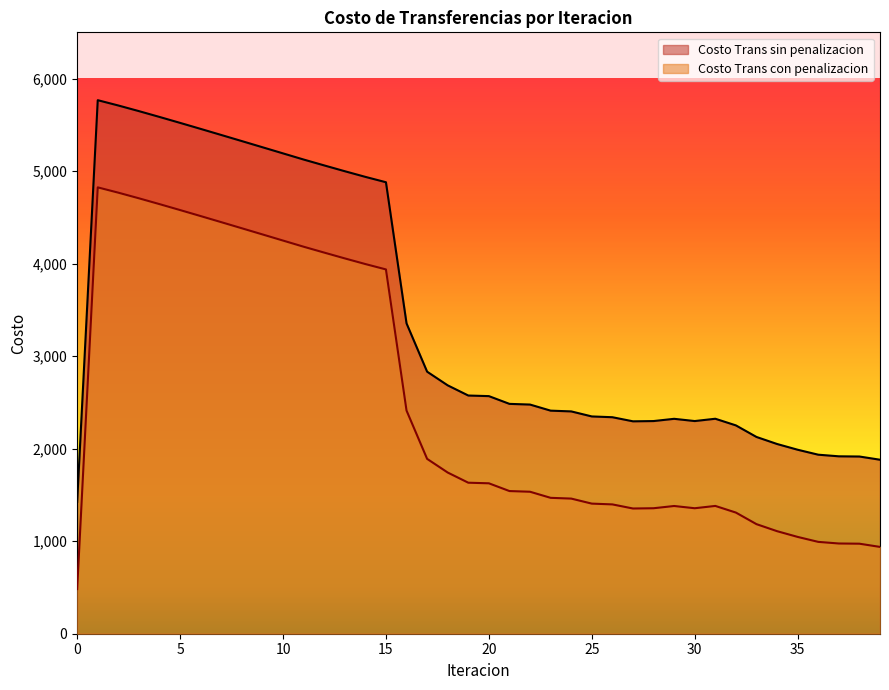

Count the number of categories in the chart.

40